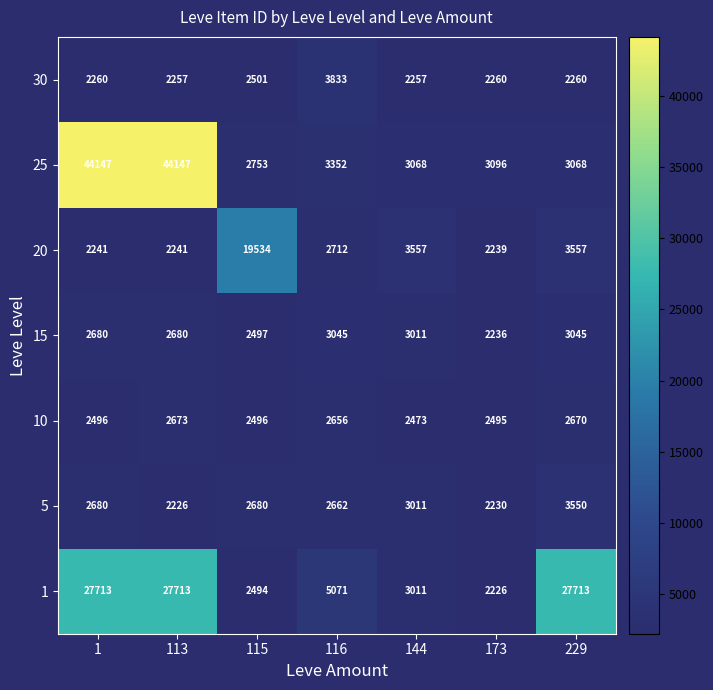

At how many categories does at least one series exceed 27498?

3